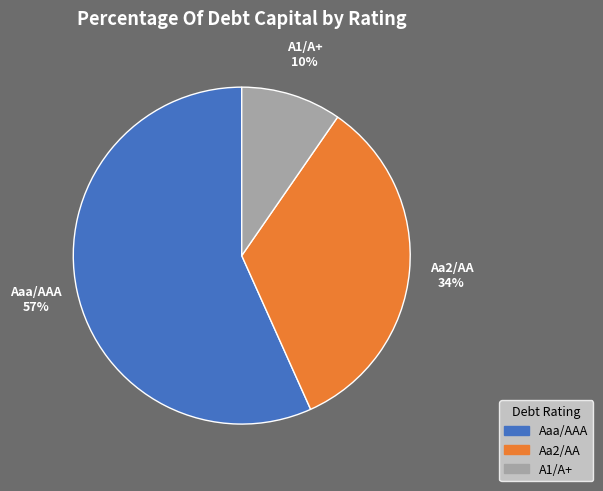

Does any single category account for the majority?

Yes